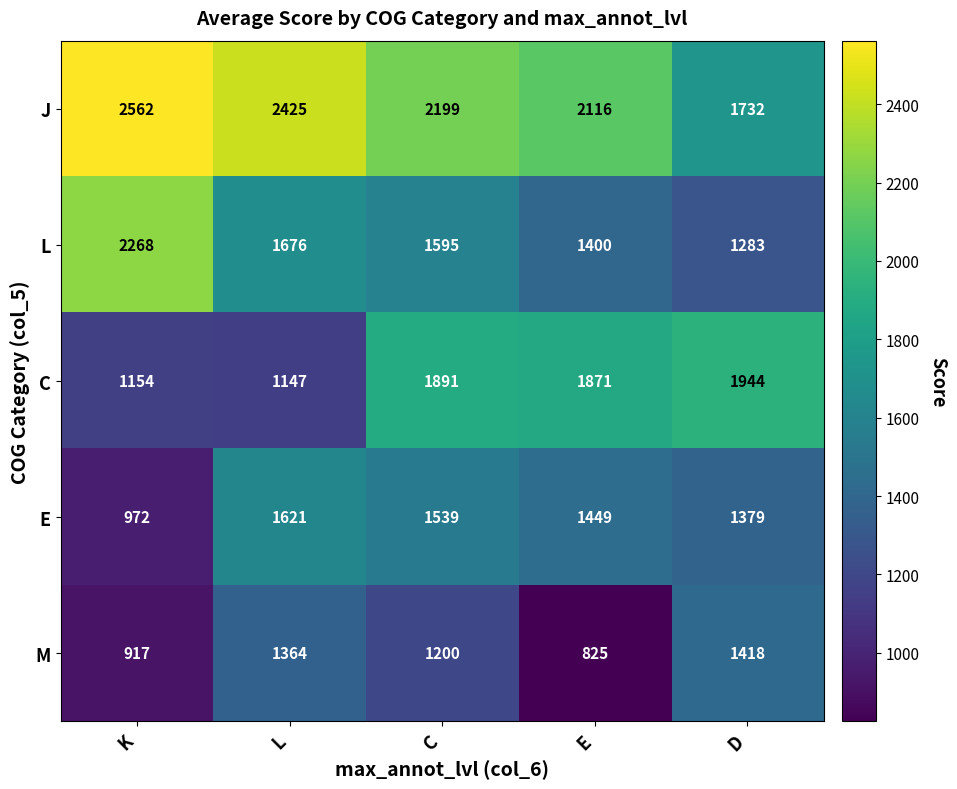

Reading left to right, transcribe all the data shown in this chart.

J: 2562	2425	2199	2116	1732
L: 2268	1676	1595	1400	1283
C: 1154	1147	1891	1871	1944
E: 972	1621	1539	1449	1379
M: 917	1364	1200	825	1418